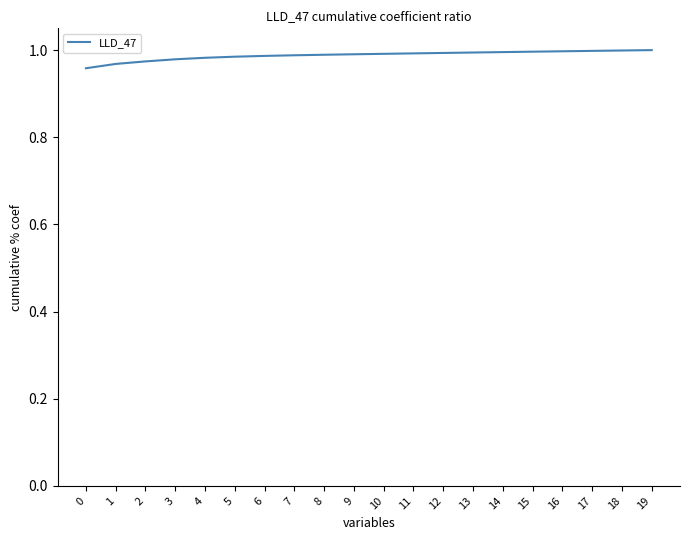

Is it true that the value at 1 is 1.0?

True